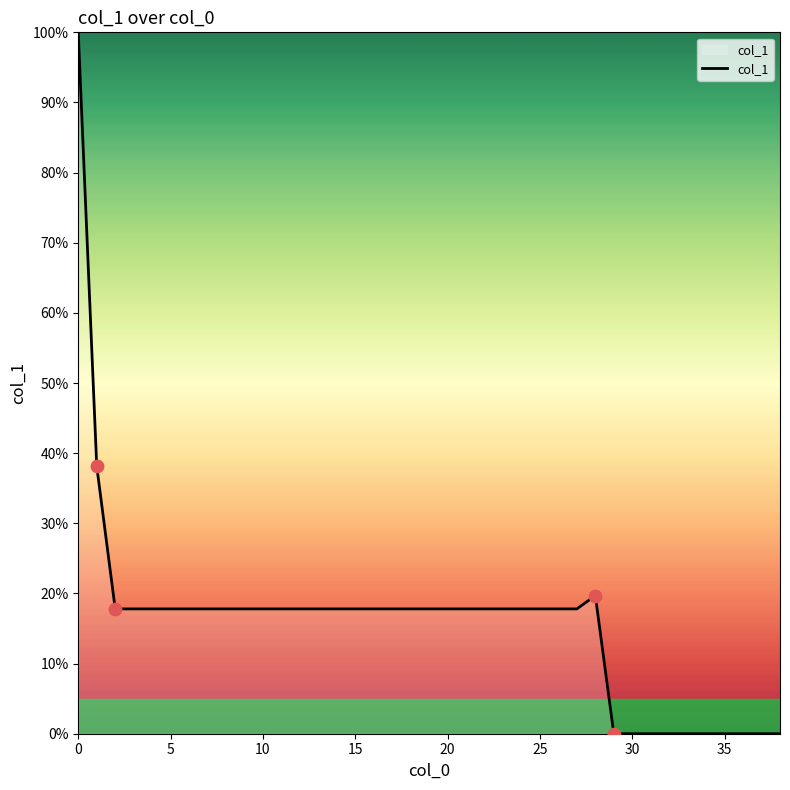

What is the greatest value displayed?

100.0